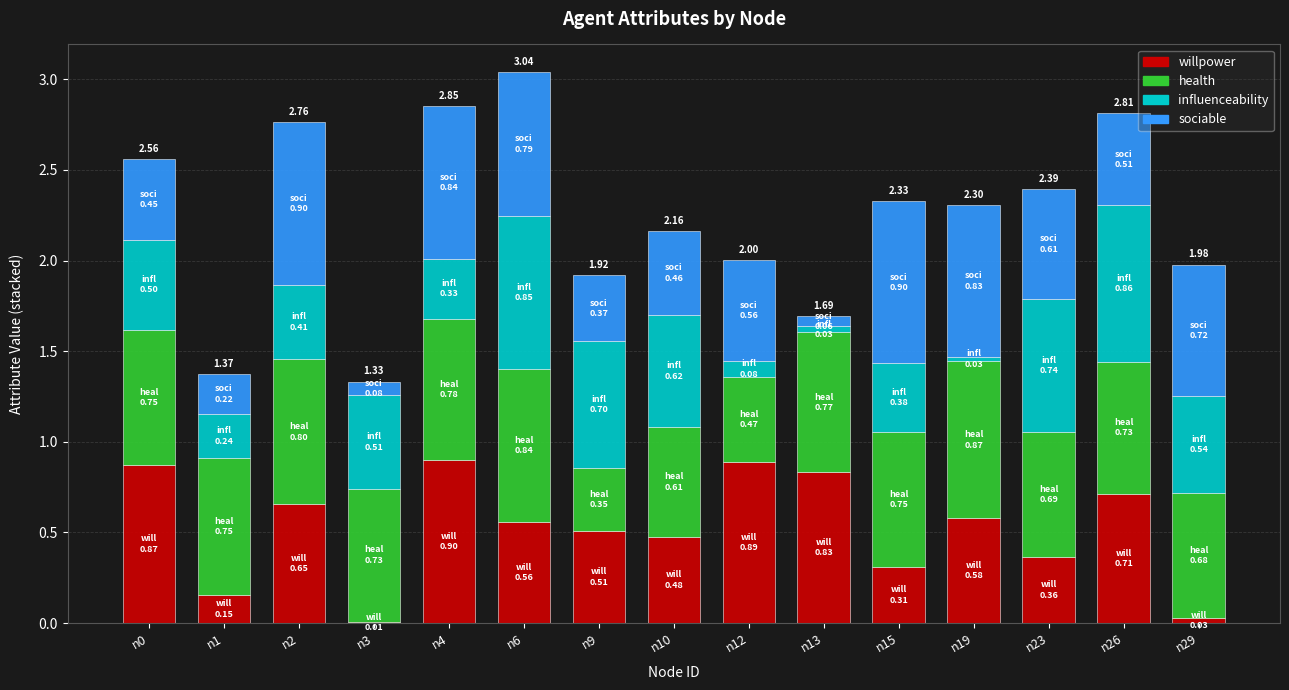

What is the total value across all series at n10?

2.2